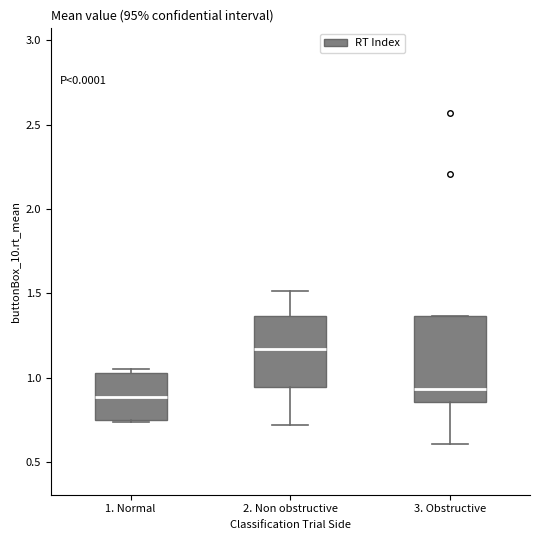

Which box is the tallest, from its lower edge to its upper edge?

3. Obstructive